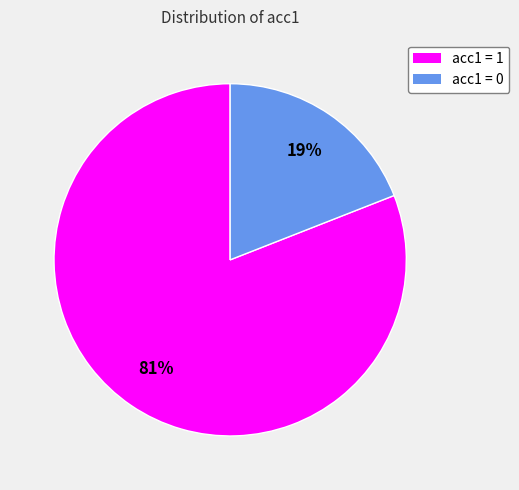

Does any single category account for the majority?

Yes